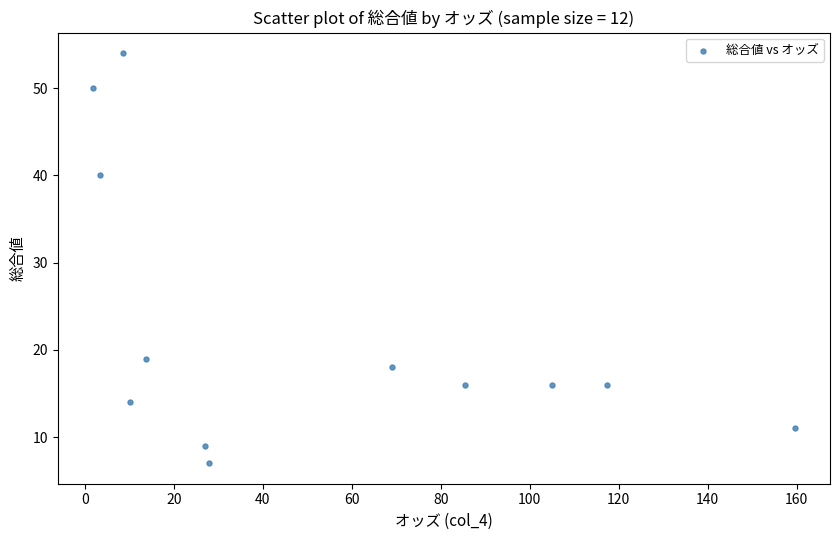

What Y value in the scatter plot is closest to 30?

40